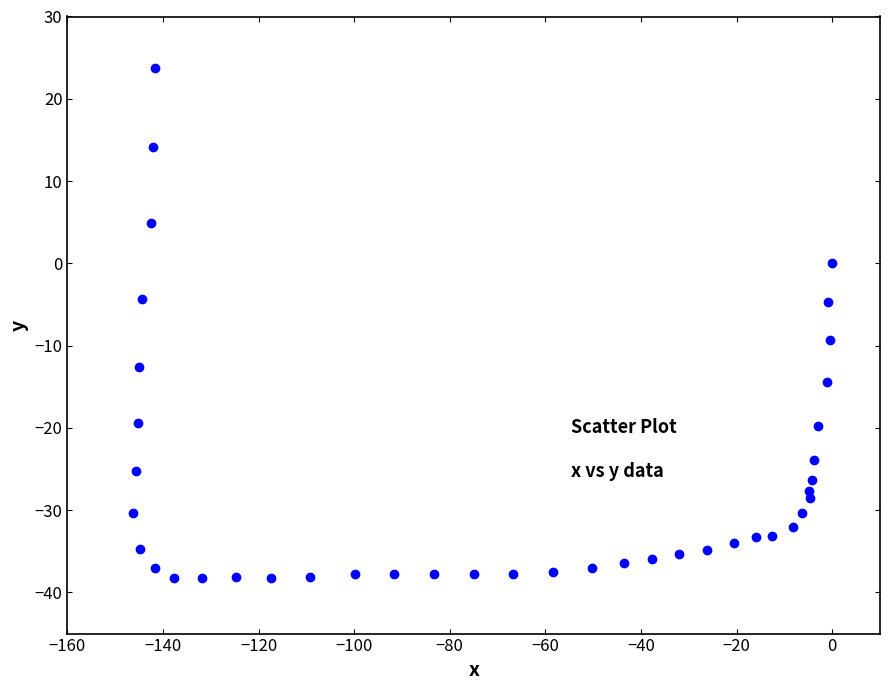

What is the range of Y values (max minus min)?

62.0